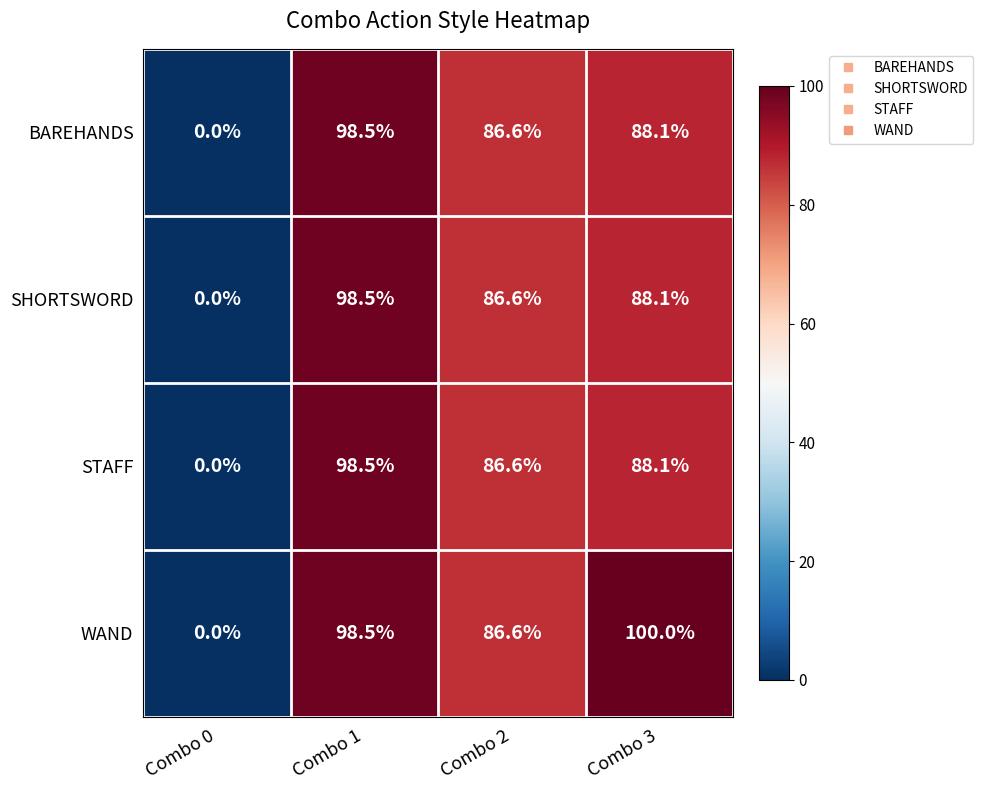

Reading right to left, transcribe all the data shown in this chart.

BAREHANDS: Combo 3=88.1	Combo 2=86.6	Combo 1=98.5	Combo 0=0.0
SHORTSWORD: Combo 3=88.1	Combo 2=86.6	Combo 1=98.5	Combo 0=0.0
STAFF: Combo 3=88.1	Combo 2=86.6	Combo 1=98.5	Combo 0=0.0
WAND: Combo 3=100.0	Combo 2=86.6	Combo 1=98.5	Combo 0=0.0